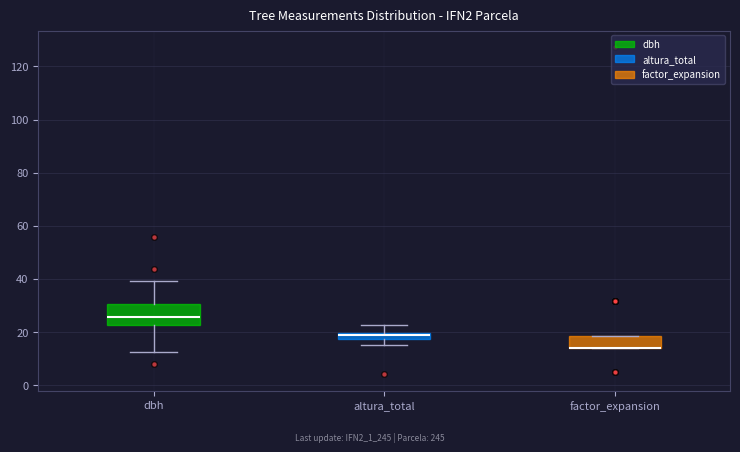

Where is the upper edge of the box for factor_expansion on the y-axis? The values are not printed on the chart, so give them approximately, as read against the axis.

18